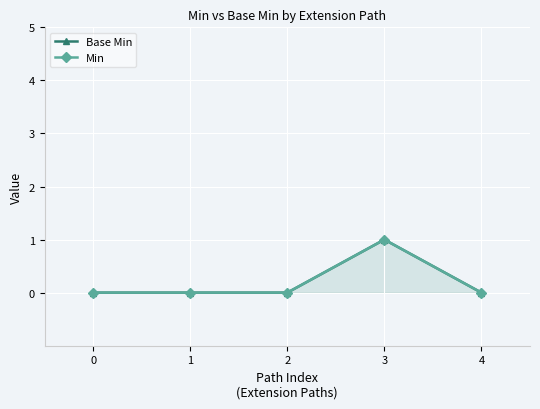

True or false: Base Min and Min cross at least once.

False